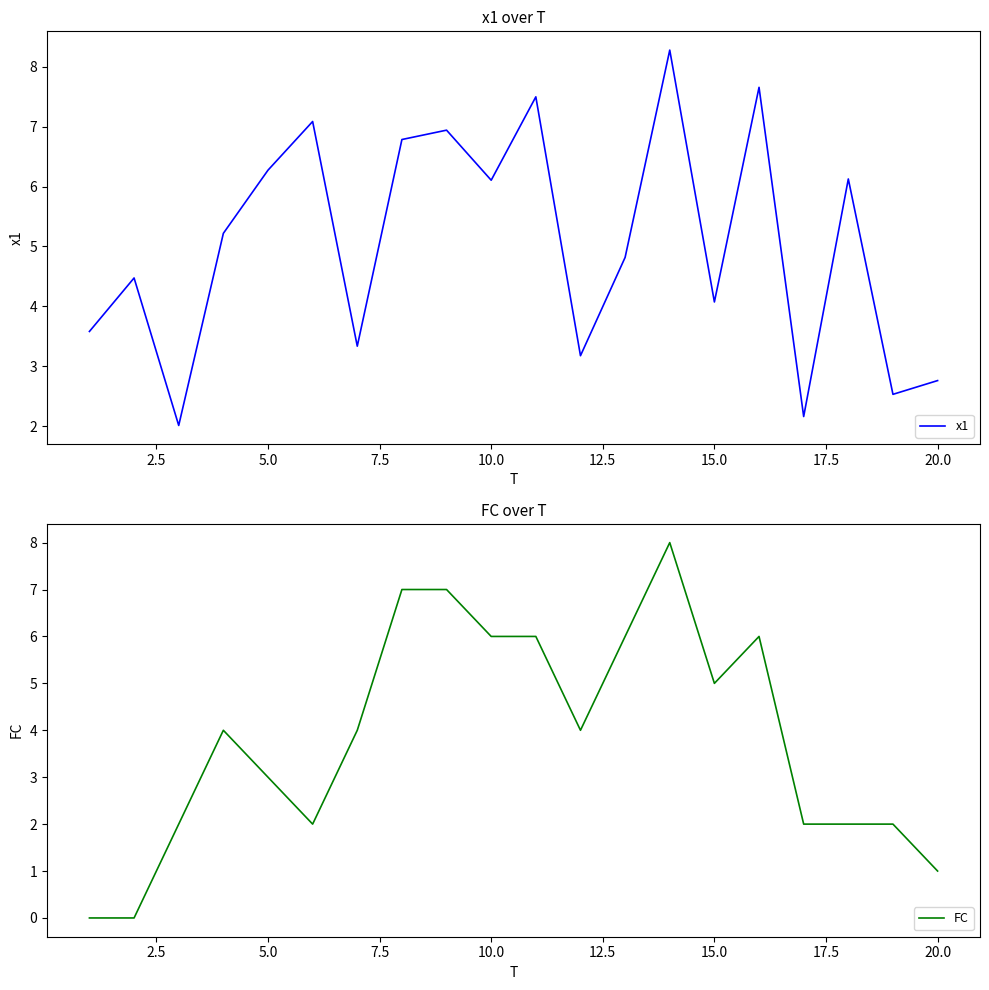

How many data points in FC are less than 4?

9